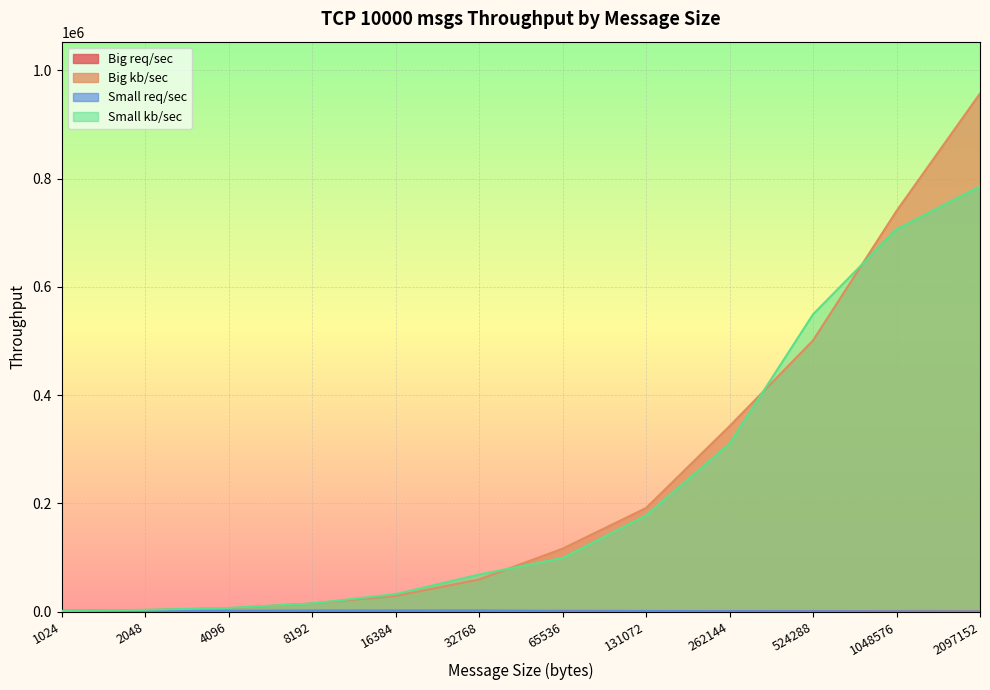

How many lines are shown in the chart?

4